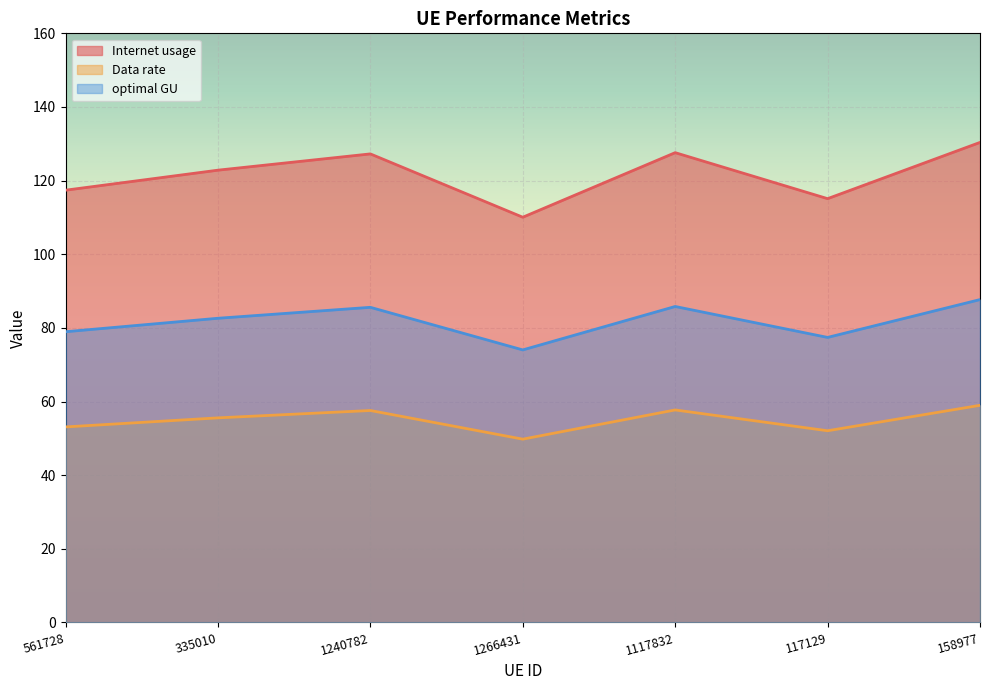

How many interior local peaks does the Internet usage series have?

2